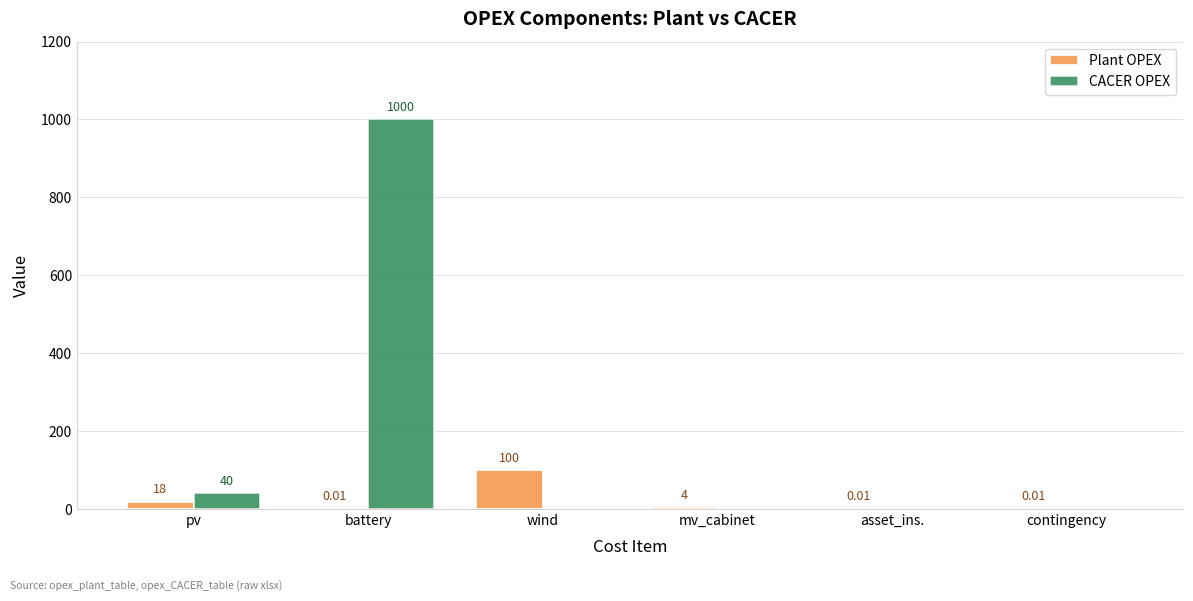

Which series changed the most between pv and contingency?

CACER OPEX